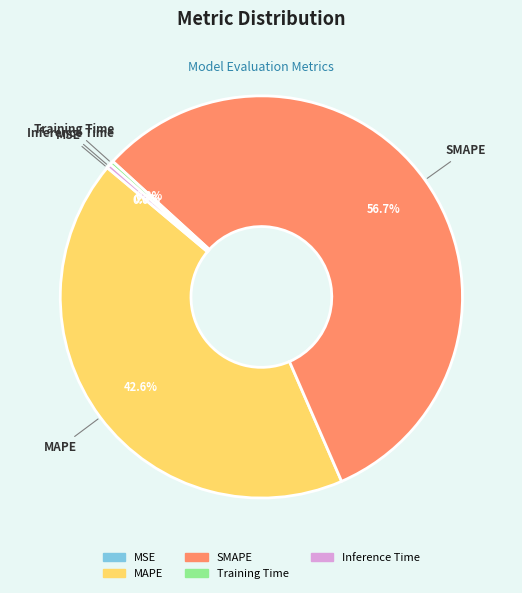

Which has a higher value, Training Time or SMAPE?

SMAPE